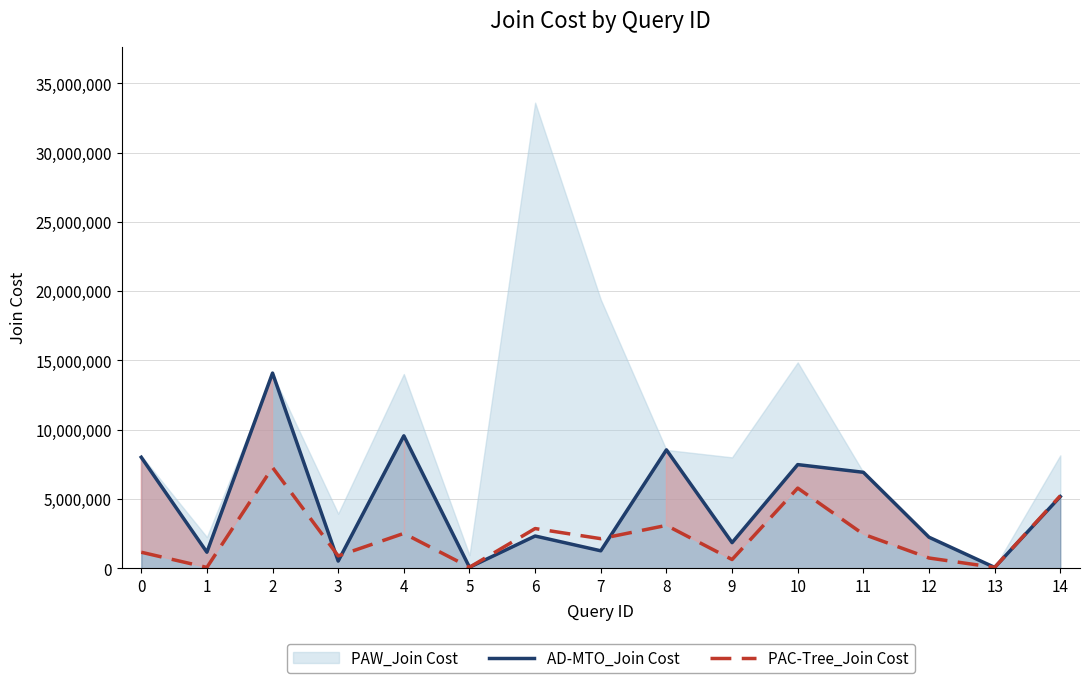

What is the difference between the highest and lowest values at 9?

1218770